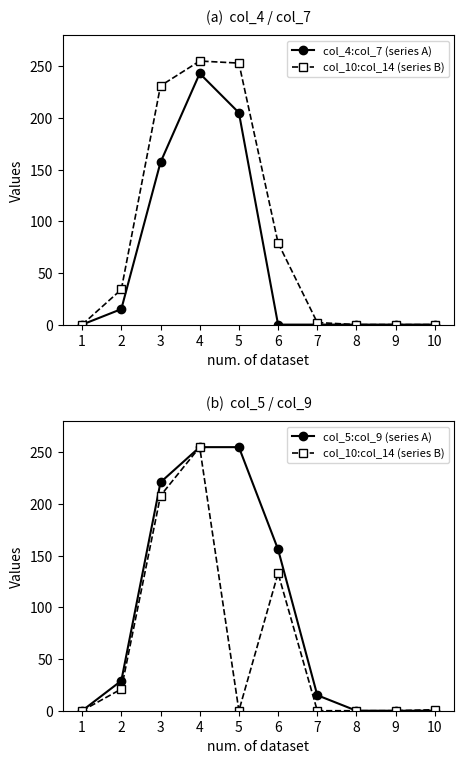

What is the average value of the col_10:col_14 (series B) series?

62